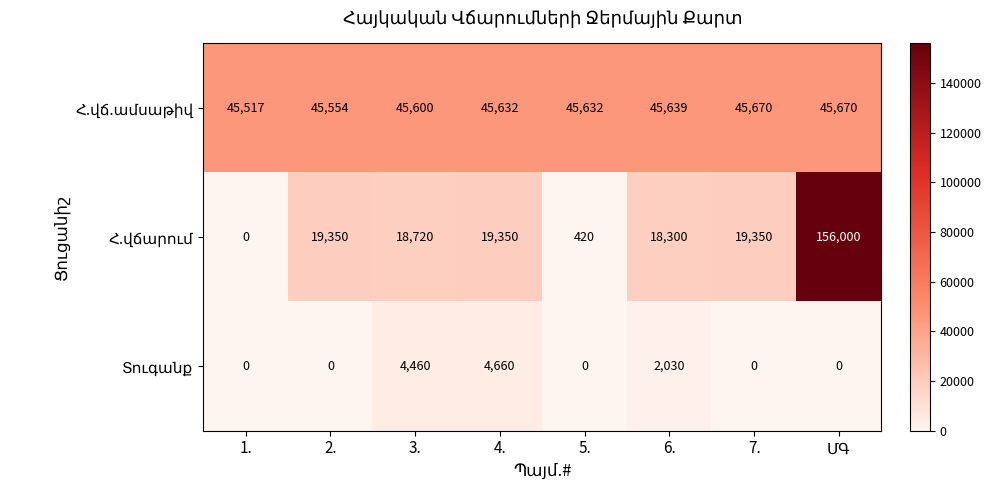

What is the total value across all series at 3.?

68780